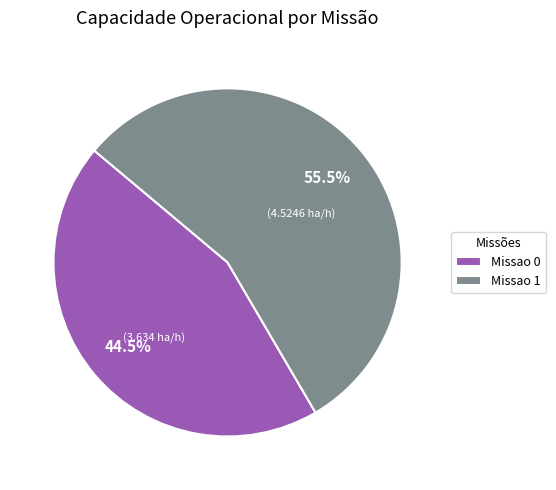

Which has a higher value, Missao 1 or Missao 0?

Missao 1